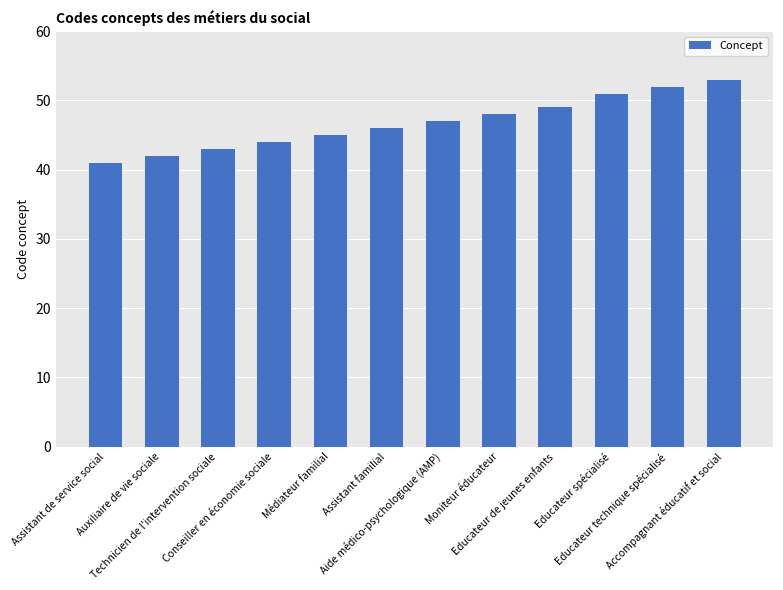

What is the sum of all values?

561